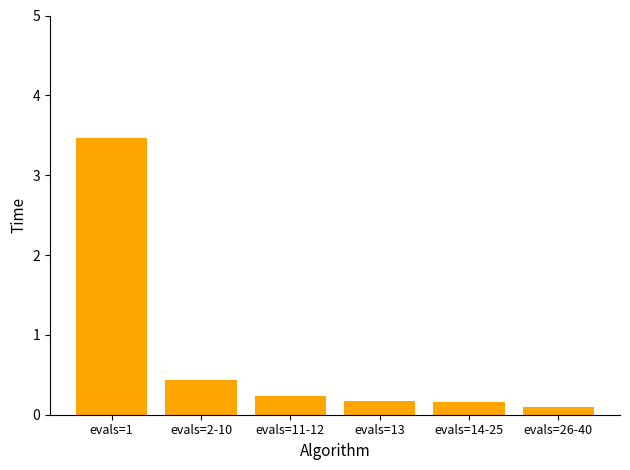

Between evals=14-25 and evals=2-10, which is larger?

evals=2-10